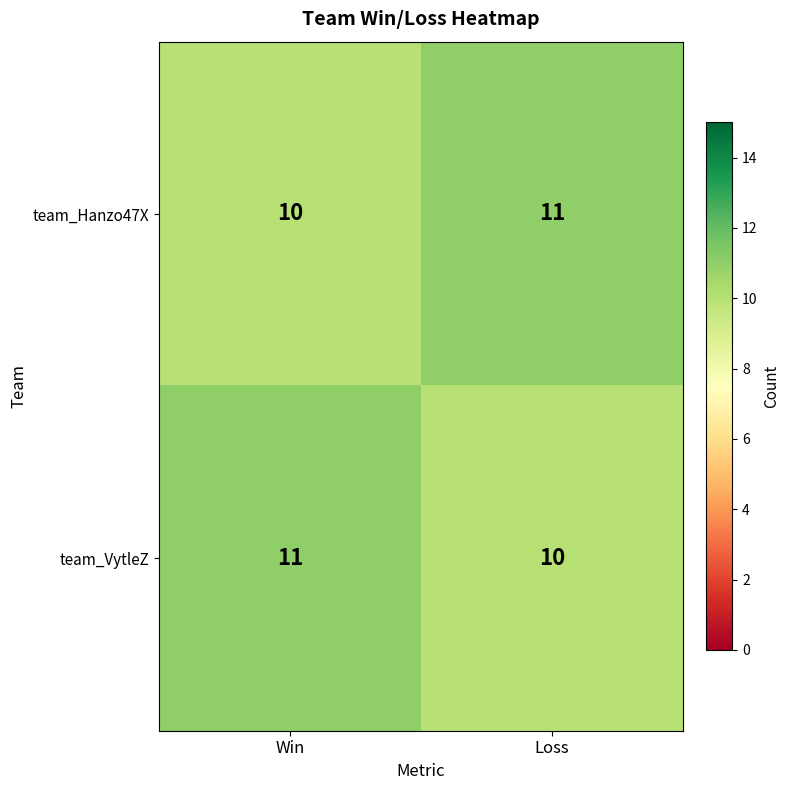

Reading left to right, transcribe all the data shown in this chart.

team_Hanzo47X: Win=10	Loss=11
team_VytleZ: Win=11	Loss=10